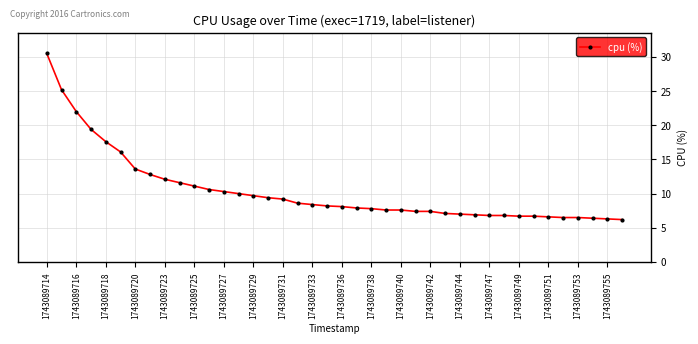

What is the value of the 5th point from the left?

17.6